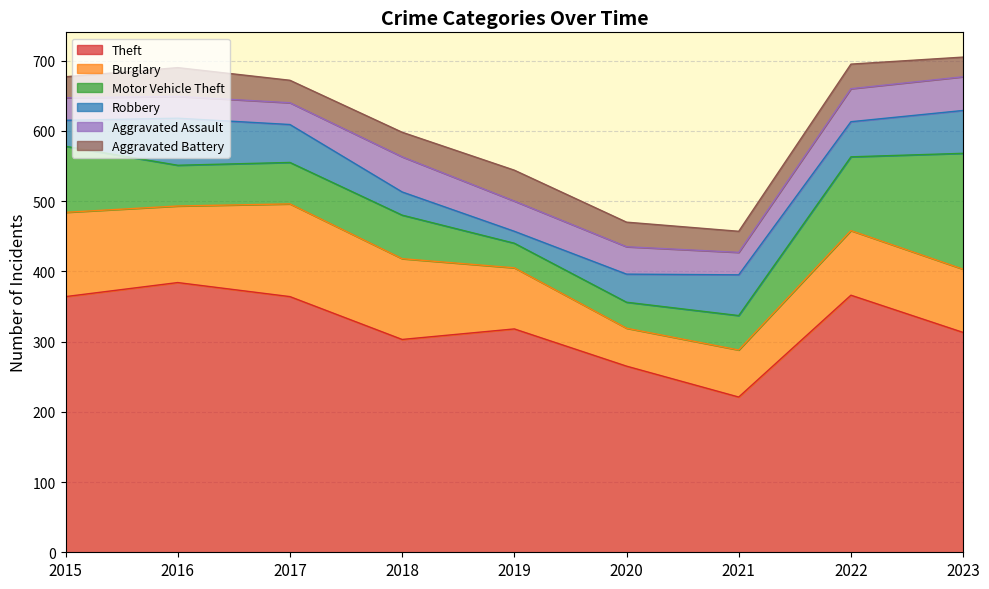

What is the difference between the Robbery values at 2022 and 2023?

11